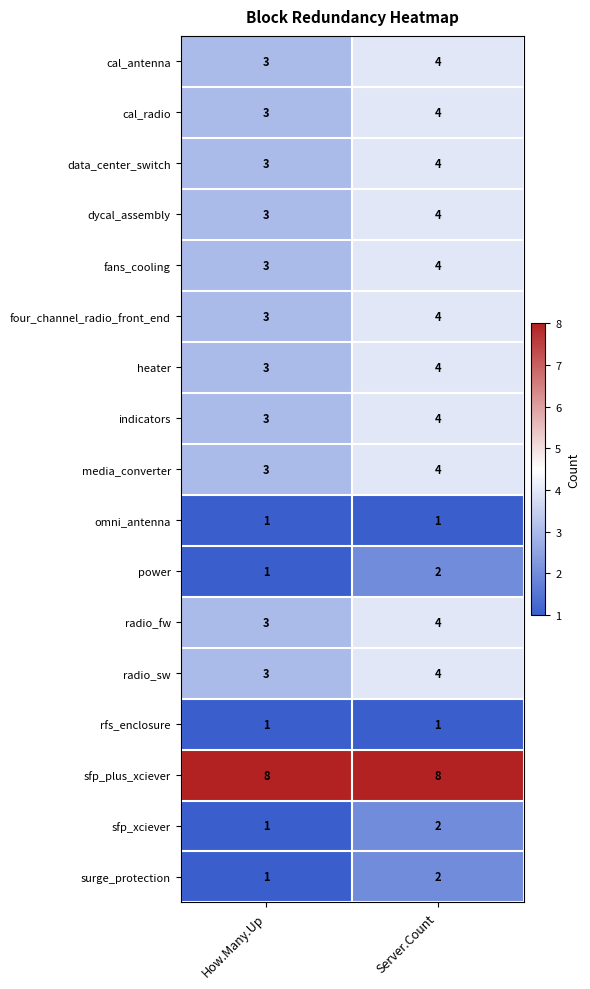

What is the spread (max minus min) of values at How.Many.Up?

7